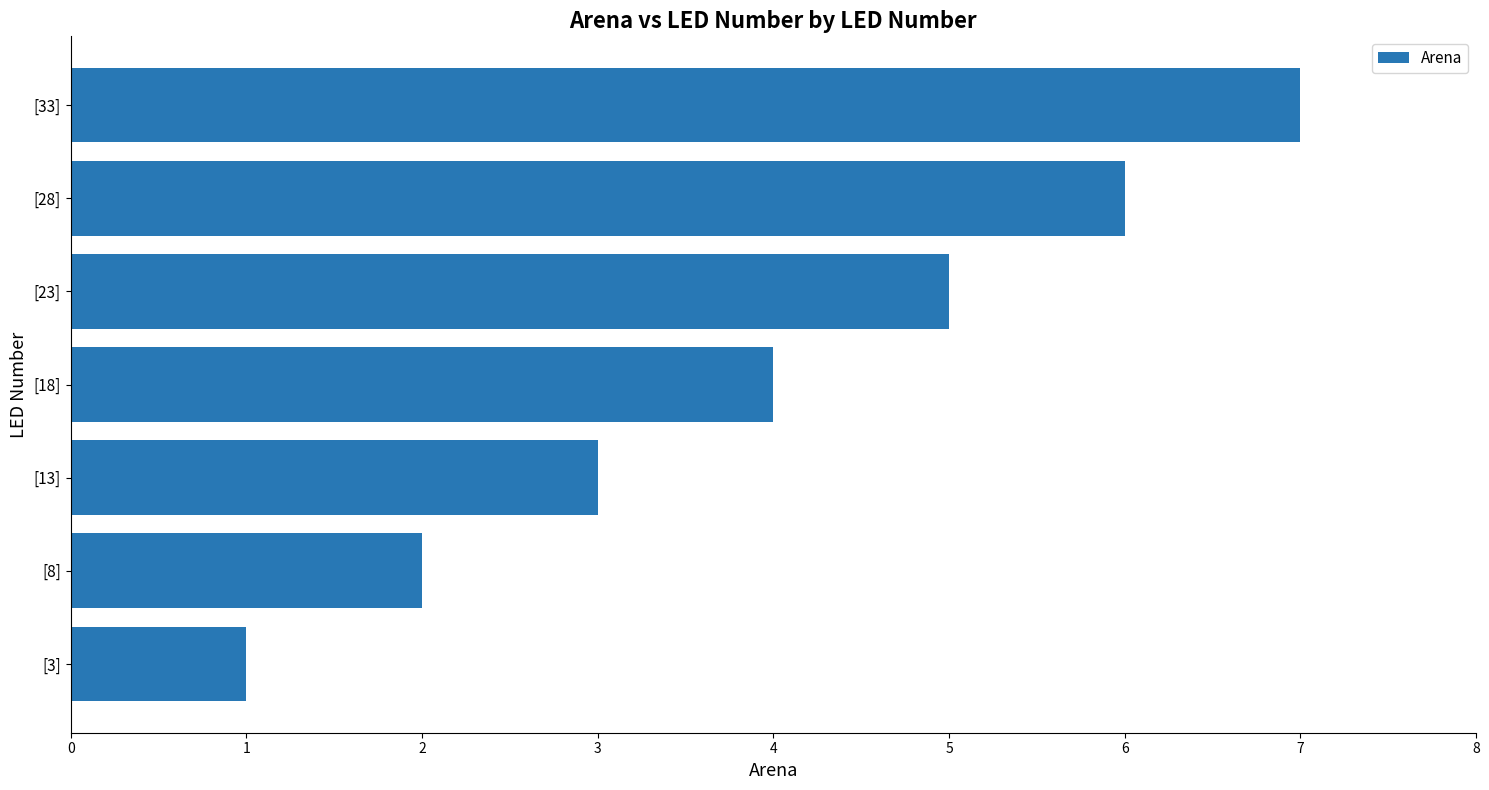

What is the greatest value displayed?

7